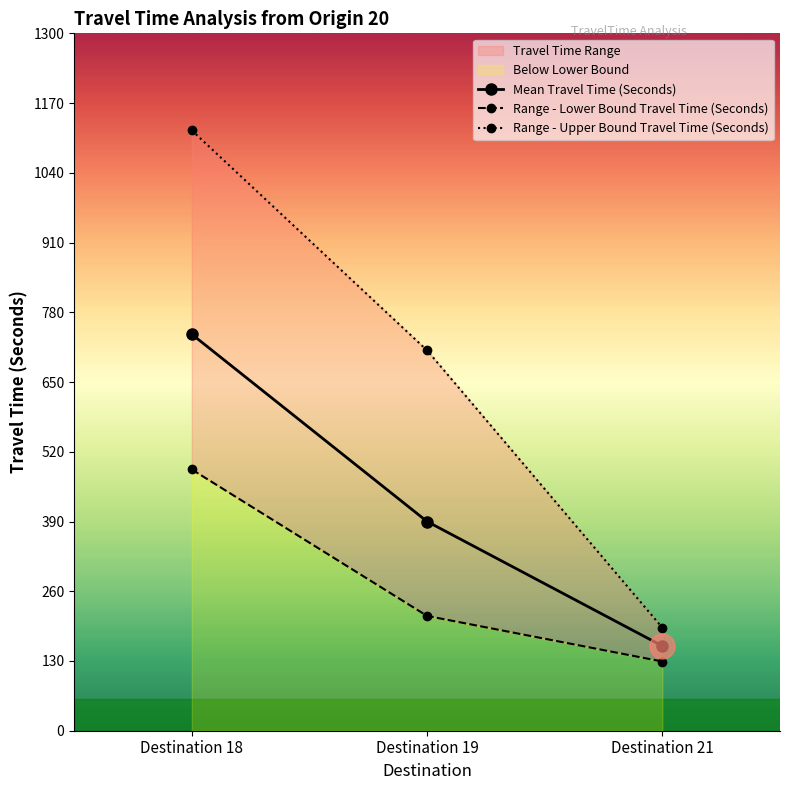

Reading left to right, transcribe all the data shown in this chart.

Mean Travel Time (Seconds): Destination 18=739	Destination 19=390	Destination 21=158
Range - Lower Bound Travel Time (Seconds): Destination 18=487	Destination 19=214	Destination 21=129
Range - Upper Bound Travel Time (Seconds): Destination 18=1119	Destination 19=709	Destination 21=192